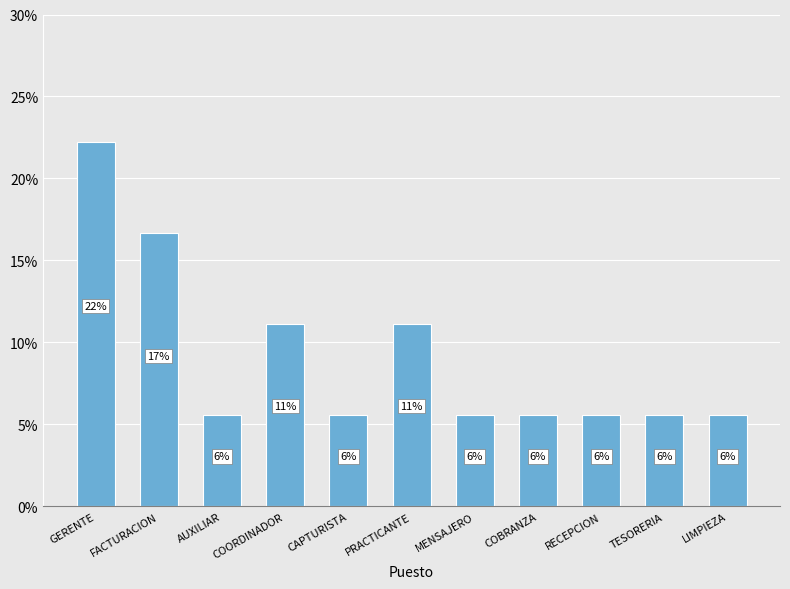

The chart shows a value of 5.6 at COBRANZA. True or false?

True